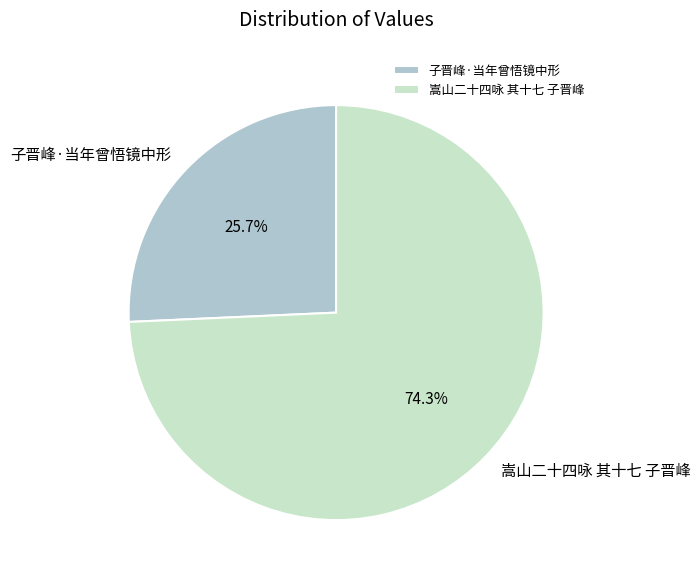

How many segments does this pie chart have?

2